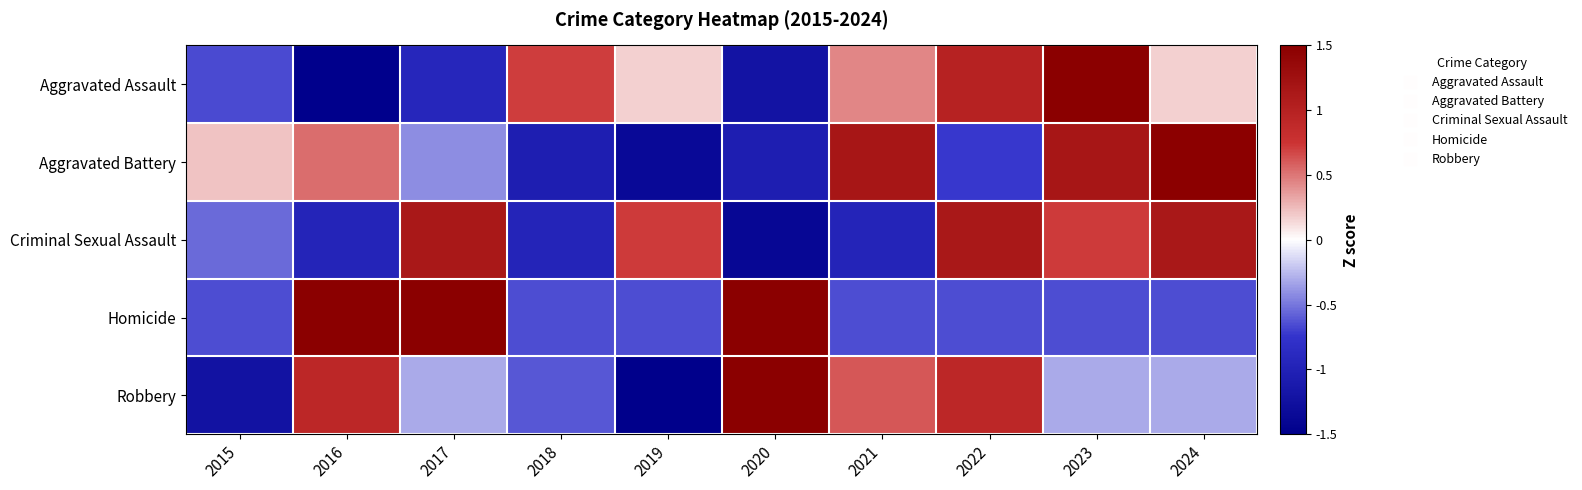

How many categories are shown in the chart?

10